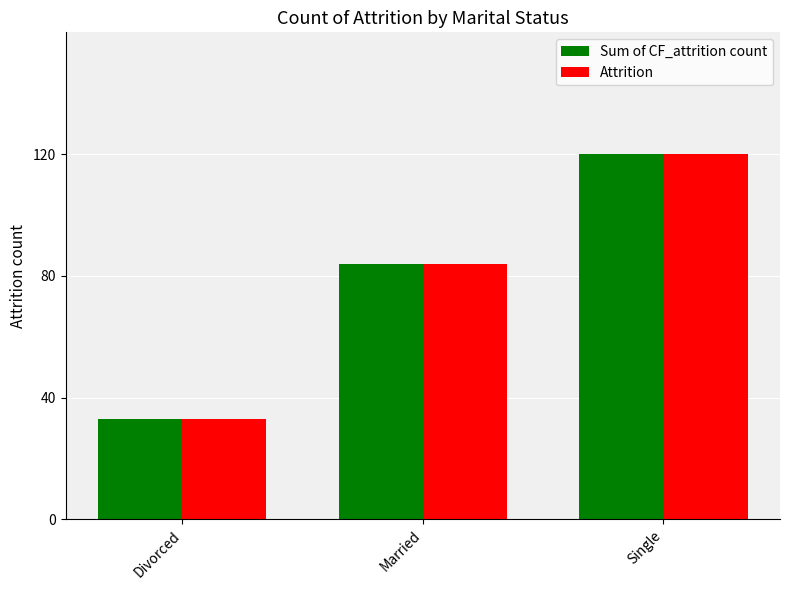

Reading right to left, transcribe all the data shown in this chart.

Sum of CF_attrition count: Single=120	Married=84	Divorced=33
Attrition: Single=120	Married=84	Divorced=33